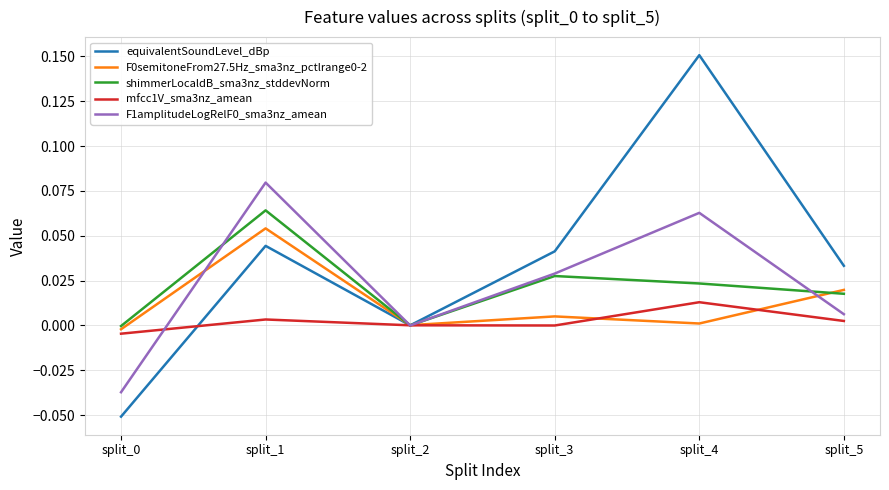

In mfcc1V_sma3nz_amean, how many points are lower than both neighbors (excluding endpoints)?

1